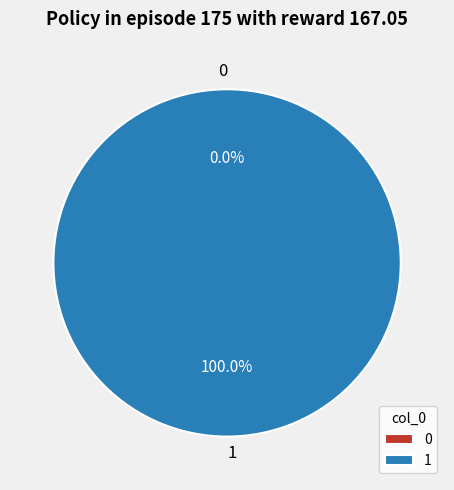

To the nearest percent, what is the average slice percentage?

50%